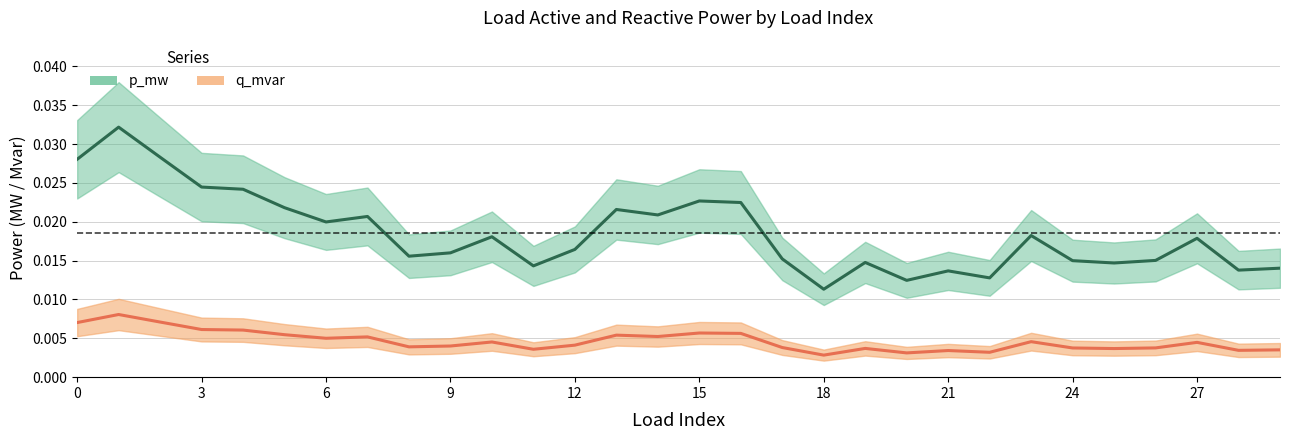

How many interior local peaks does the q_mvar series have?

8